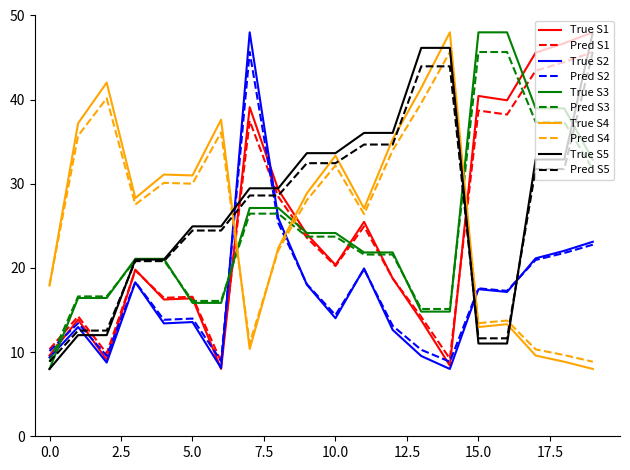

Which series ends up on top after the final intersection of Pred S1 and True S3?

Pred S1